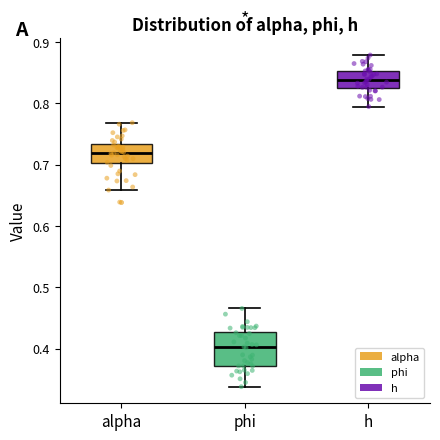

Where does the median line of the box for h sit on the y-axis? The values are not printed on the chart, so give them approximately, as read against the axis.

0.84